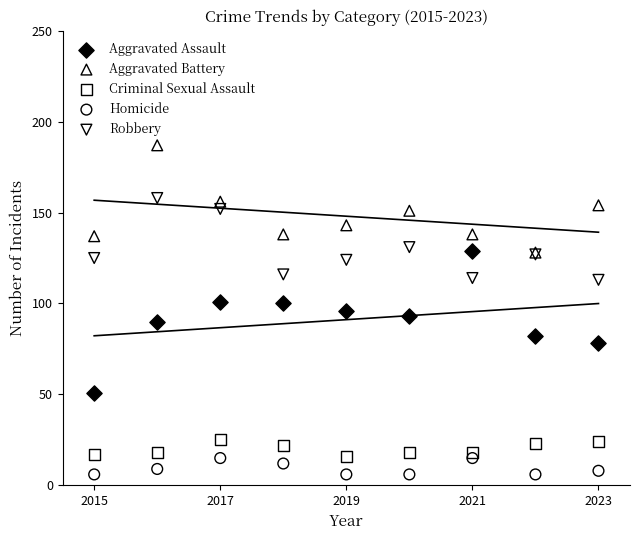

Which series contains the highest Y value?

Aggravated Battery